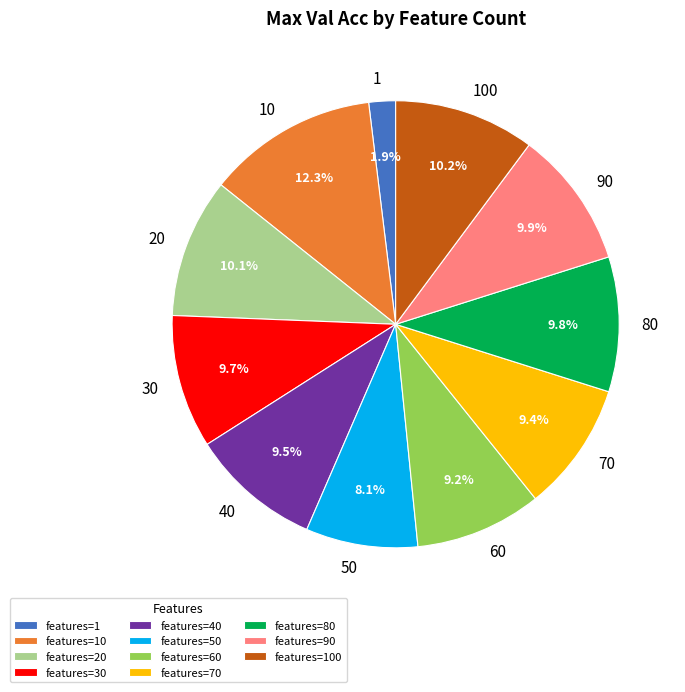

To the nearest percent, what percentage of the pie is 90?

10%